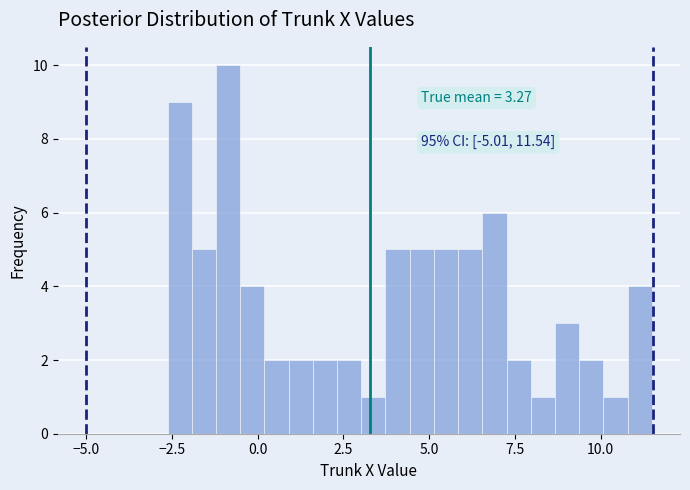

Around what value on the x-axis is the tallest bar? Give the approximate position of its centre, as read against the axis.

-1.0